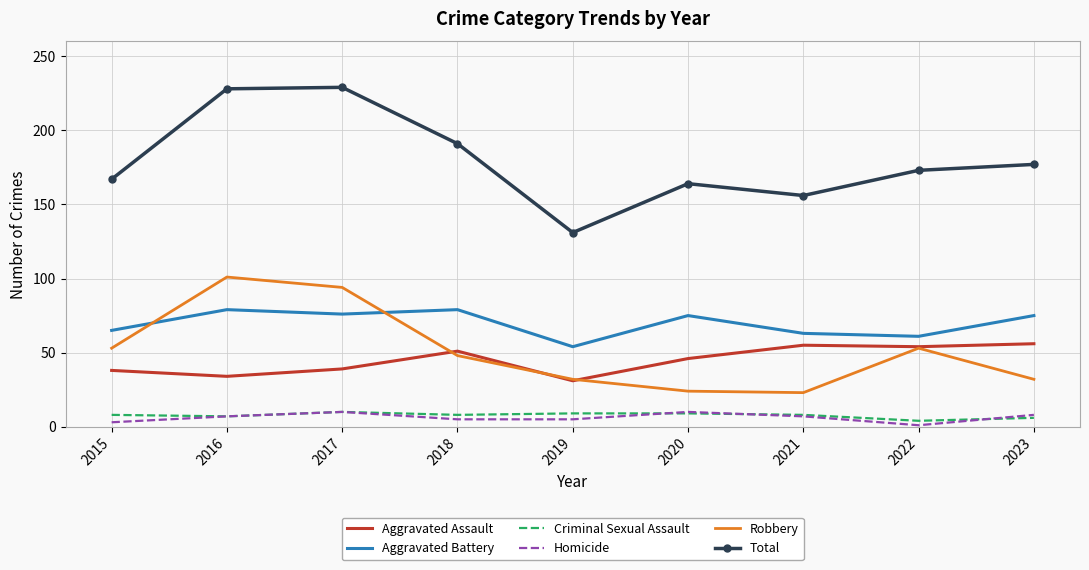

What is the total value across all series at 2016?

456